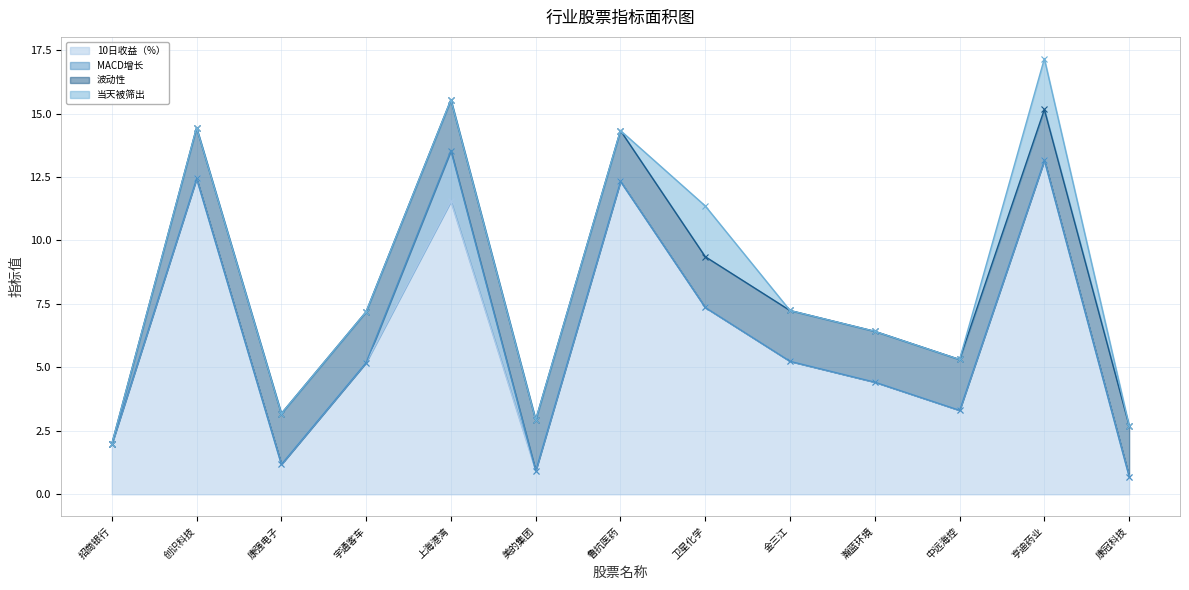

The 10日收益（%） series shows 7.6 at 金三江. True or false?

False